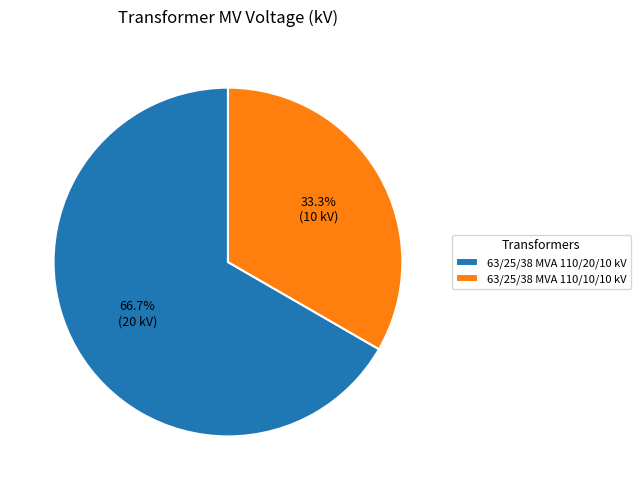

Is there a majority slice in this chart?

Yes